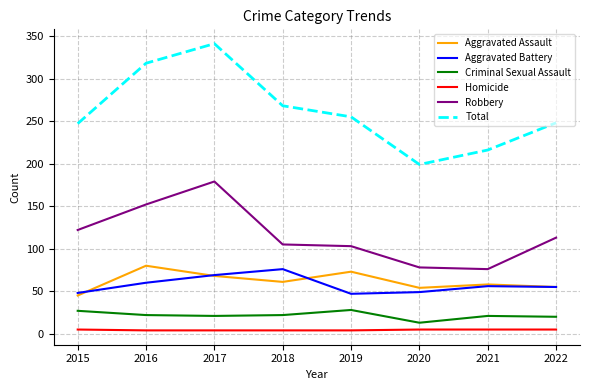

At which category is the sum across all series the highest?

2017